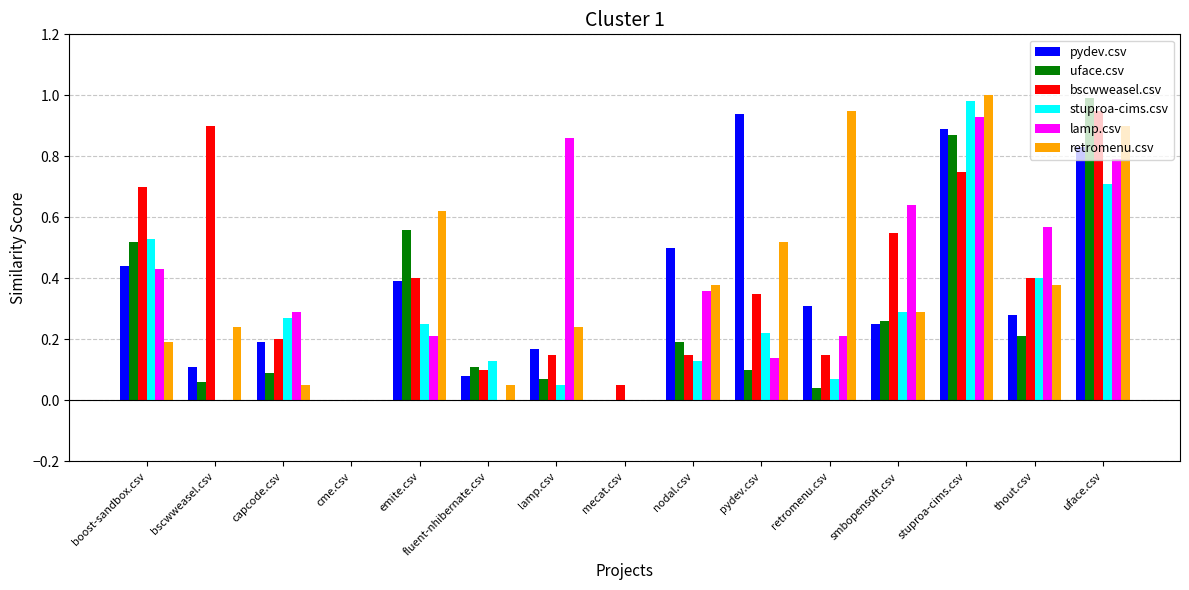

Count the number of data series in this chart.

6